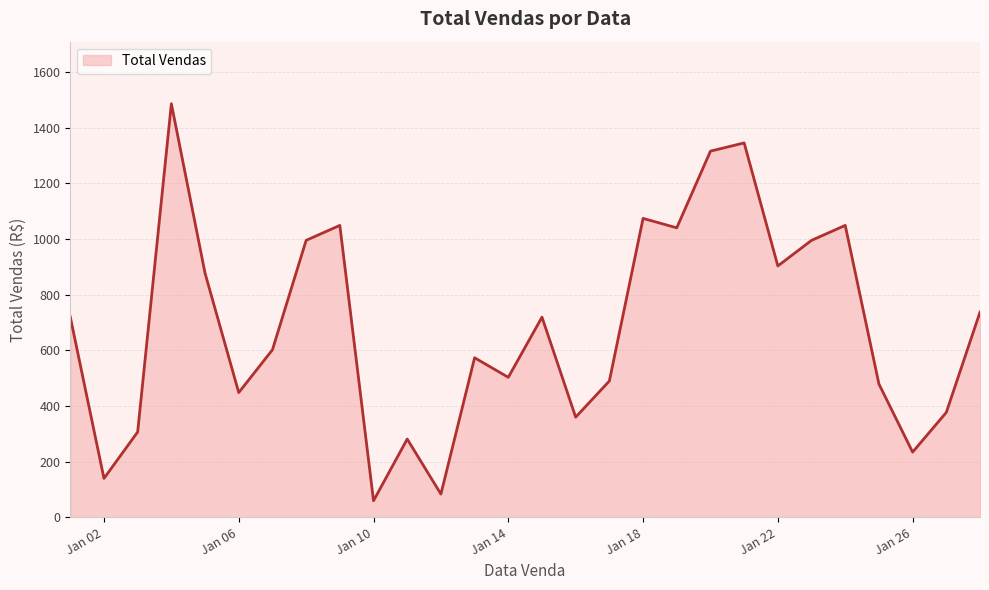

What is the difference between the maximum and minimum values?

1425.7